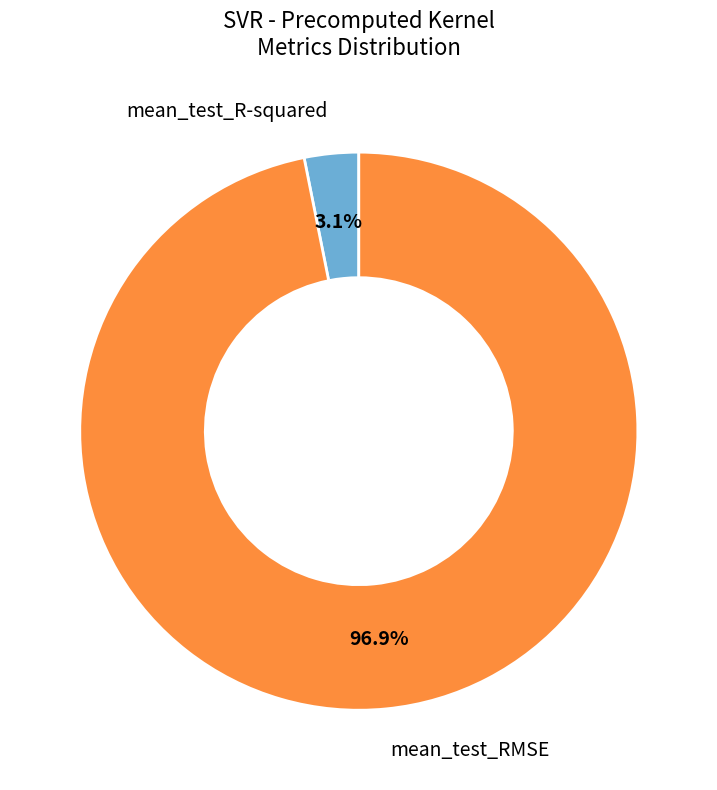

Count the number of slices in the pie.

2